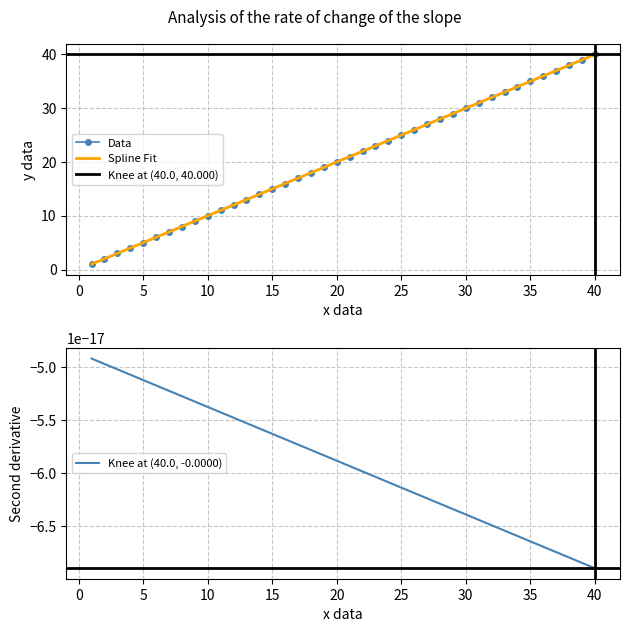

True or false: Data has more than 0 interior local peaks.

False